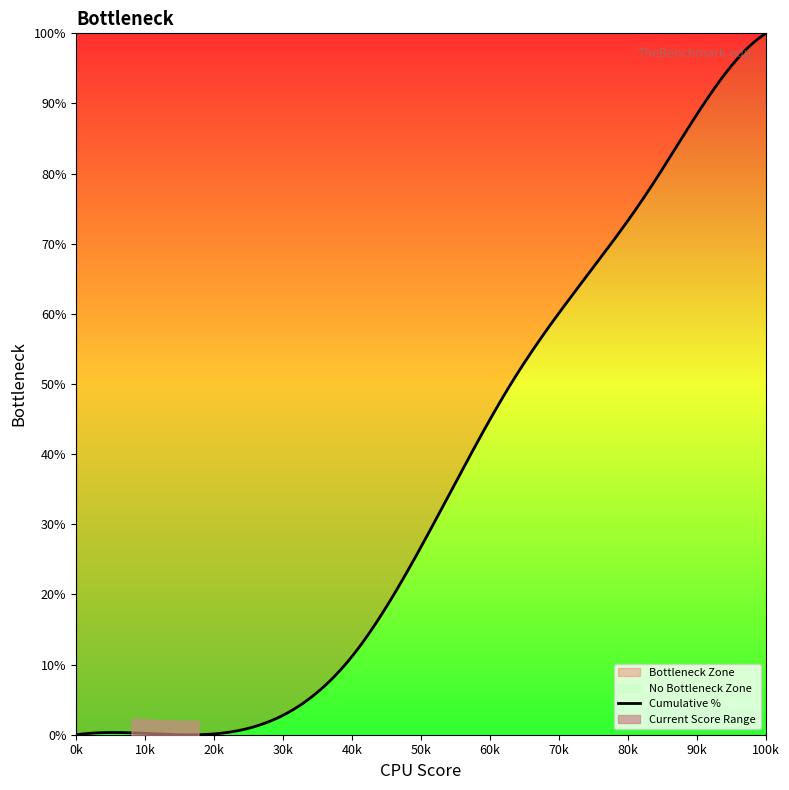

The value of 91-99 at 51-75 is -18. True or false?

False